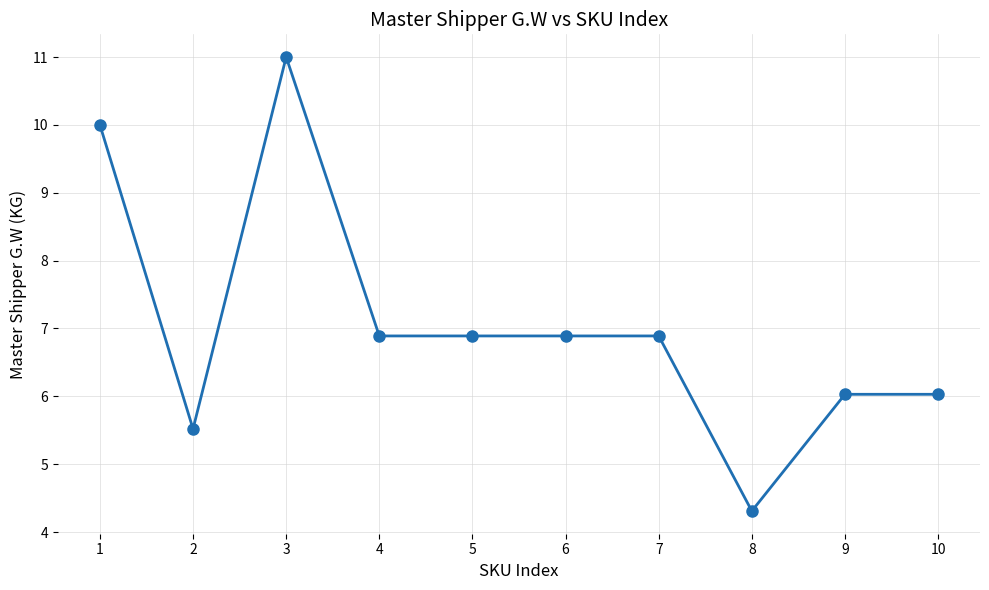

What is the maximum value shown in the chart?

11.0